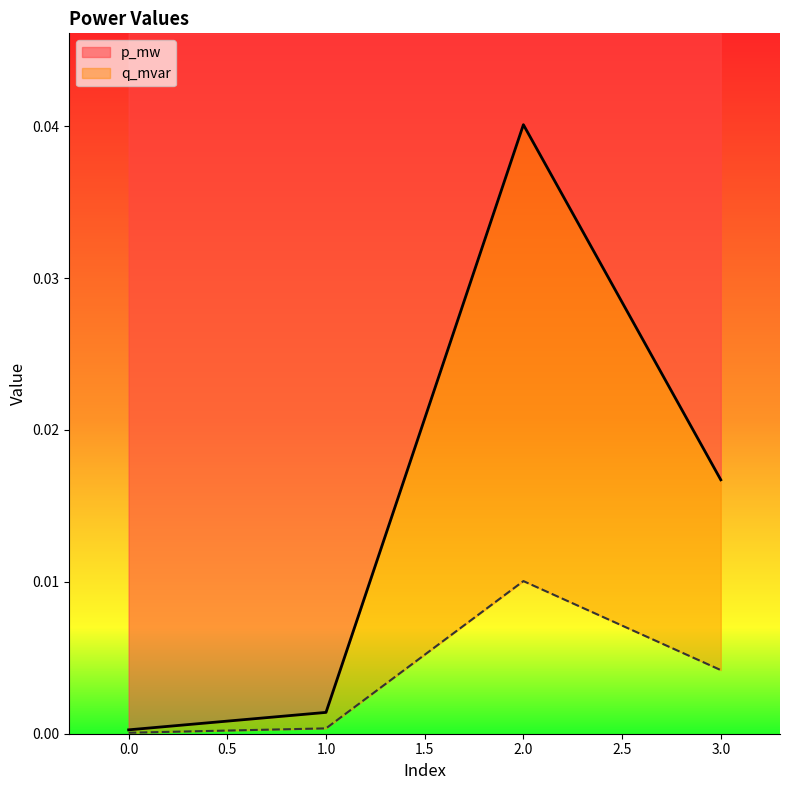

What are all the series names shown in the legend?

p_mw, q_mvar